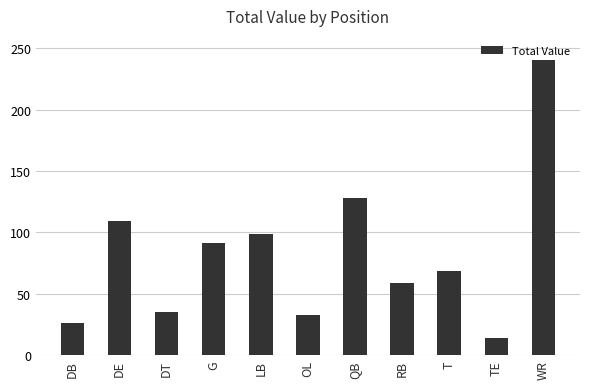

Approximately how many times larger is the value at DB compared to OL?

0.8